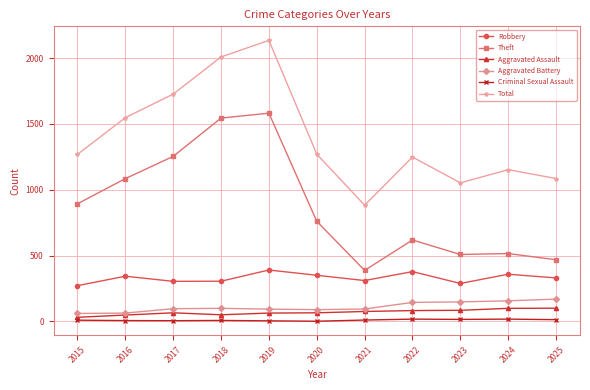

Is this an area chart (filled region under the line)?

No